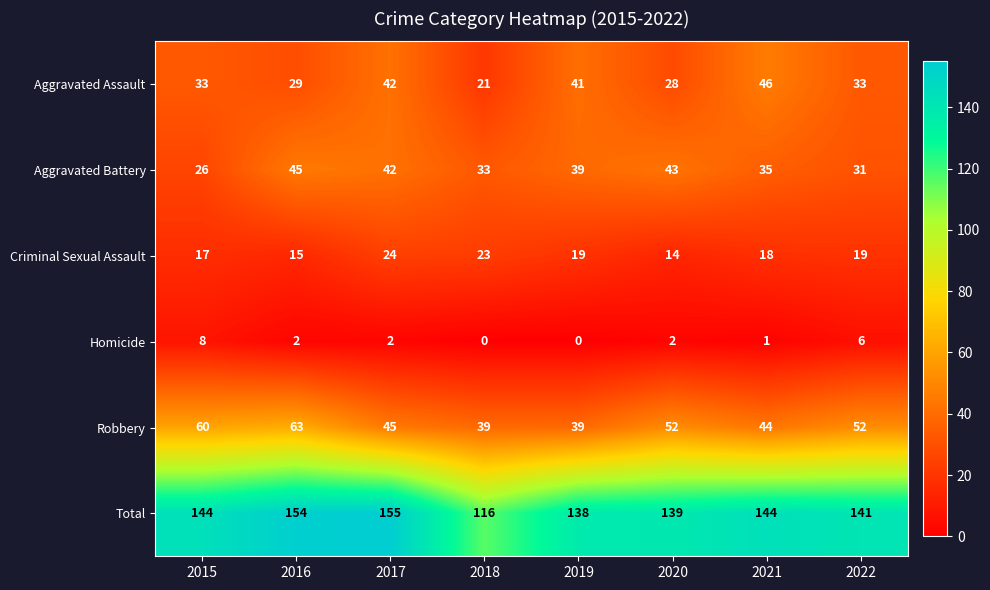

At which label does Aggravated Battery first exceed 39?

2016